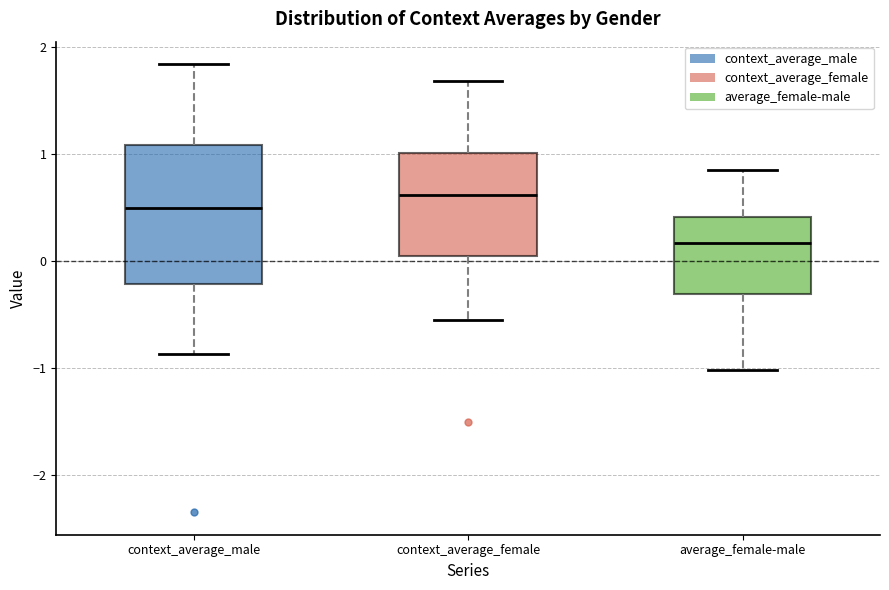

Reading left to right, transcribe this box plot: for each box, give where its median line is, the range the box spans, and where its two whiskers end, as read against the y-axis. The values are not printed on the chart, so give them approximately, as read against the axis.

context_average_male: median 0.5, box -0.2 to 1.1, whiskers -0.9 to 1.8
context_average_female: median 0.6, box 0.0 to 1.0, whiskers -0.6 to 1.7
average_female-male: median 0.2, box -0.3 to 0.4, whiskers -1.0 to 0.8